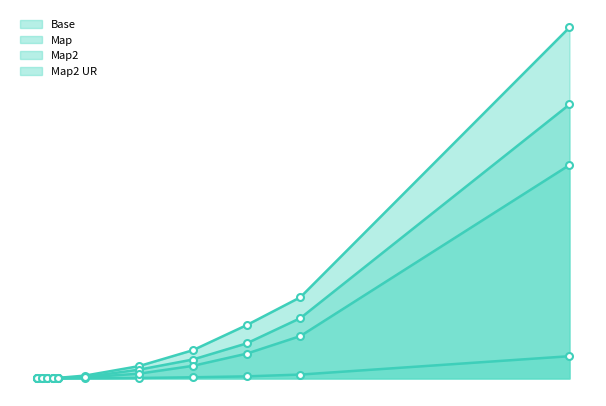

What is the total value across all series at 50?

0.1